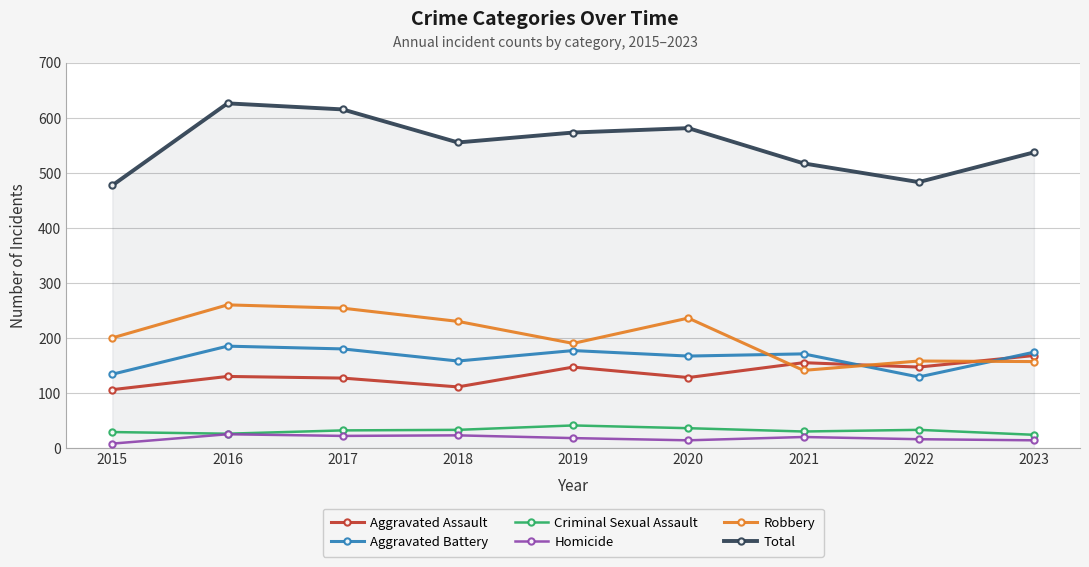

What are all the series names shown in the legend?

Aggravated Assault, Aggravated Battery, Criminal Sexual Assault, Homicide, Robbery, Total